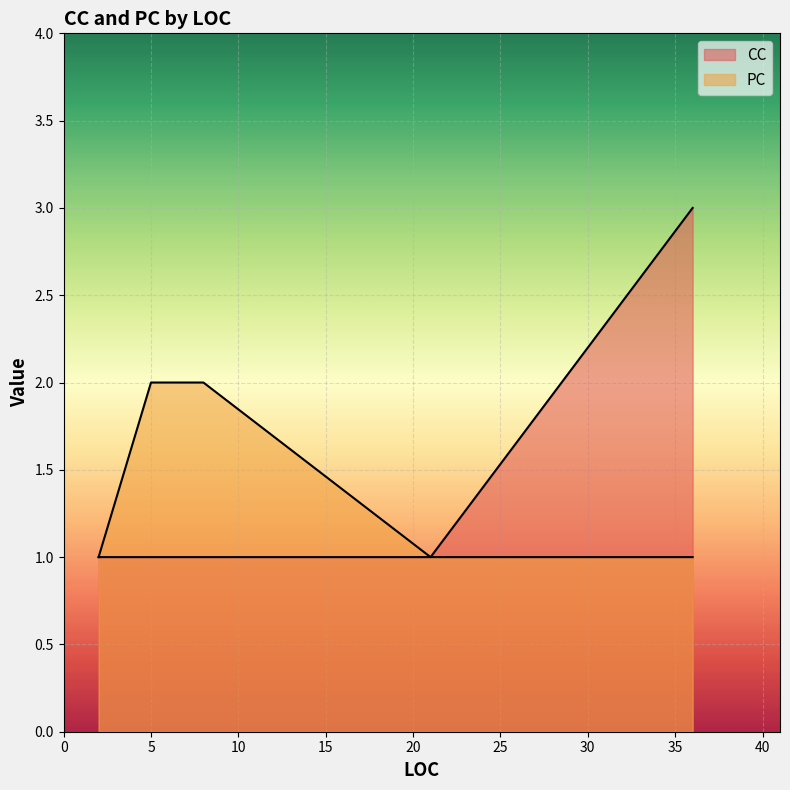

Is it true that the value at 8 is 1?

True